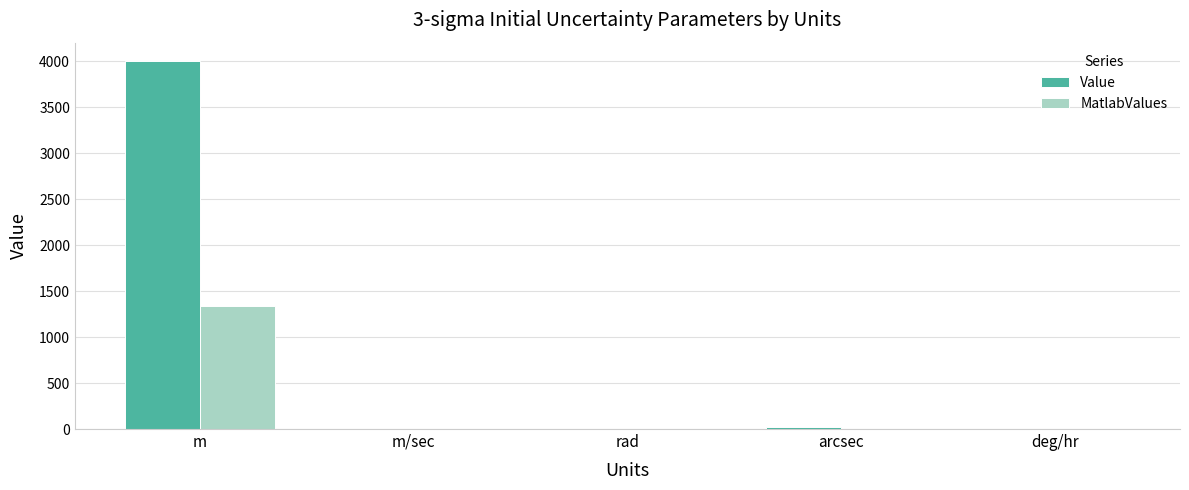

What is the sum of all MatlabValues values?

1334.3